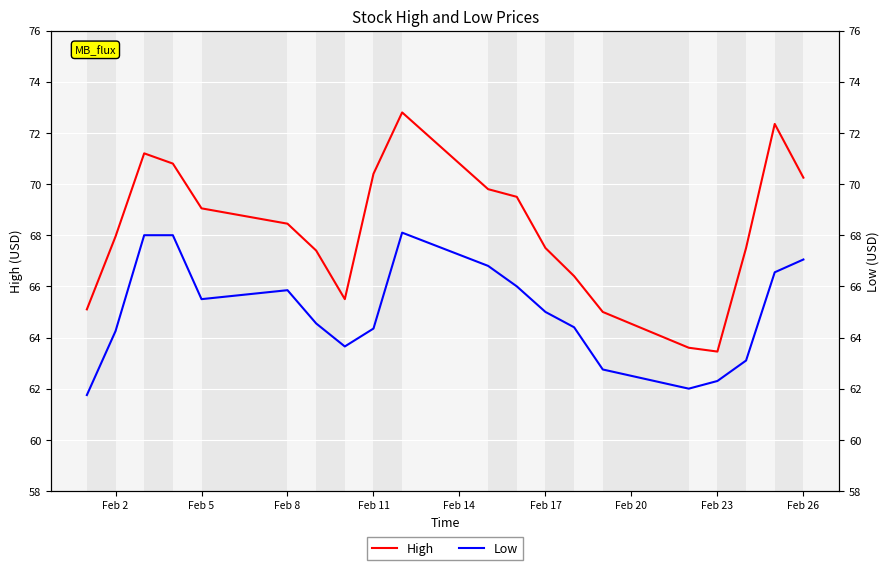

What is the difference between the maximum and minimum values in the Low series?

6.3